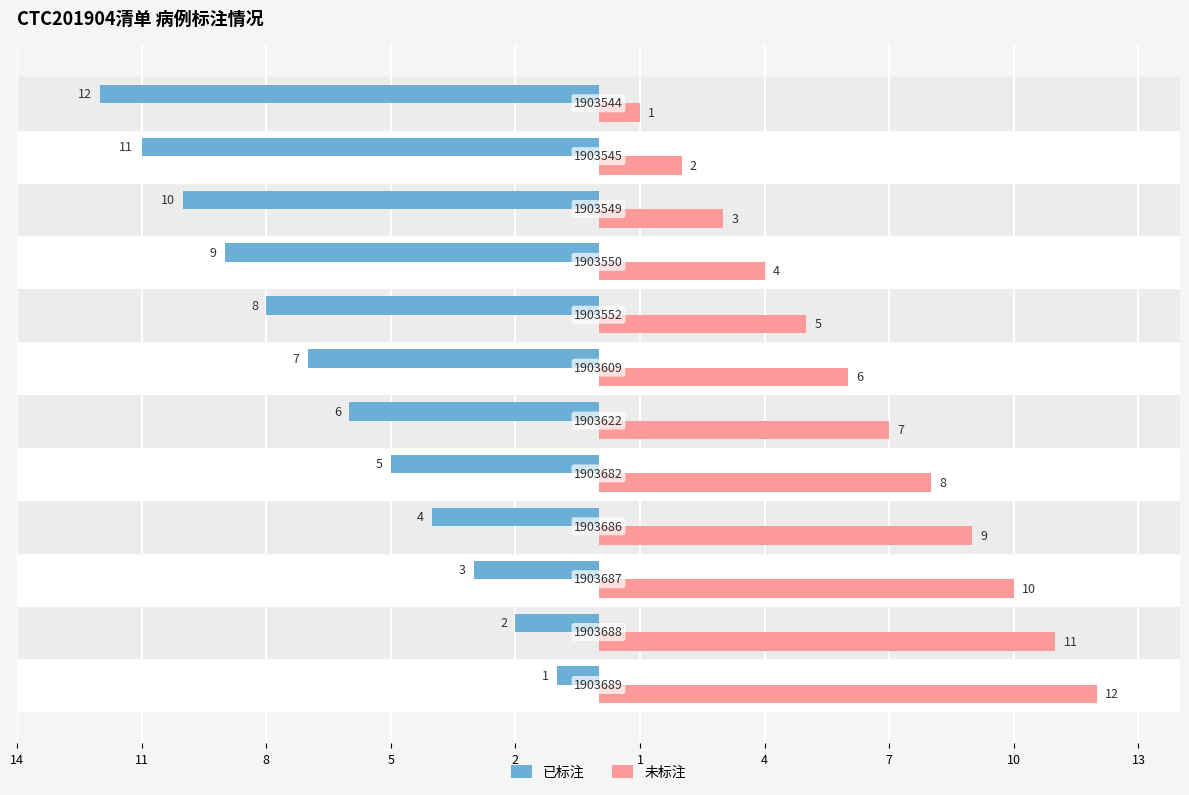

What are all the series names shown in the legend?

已标注, 未标注